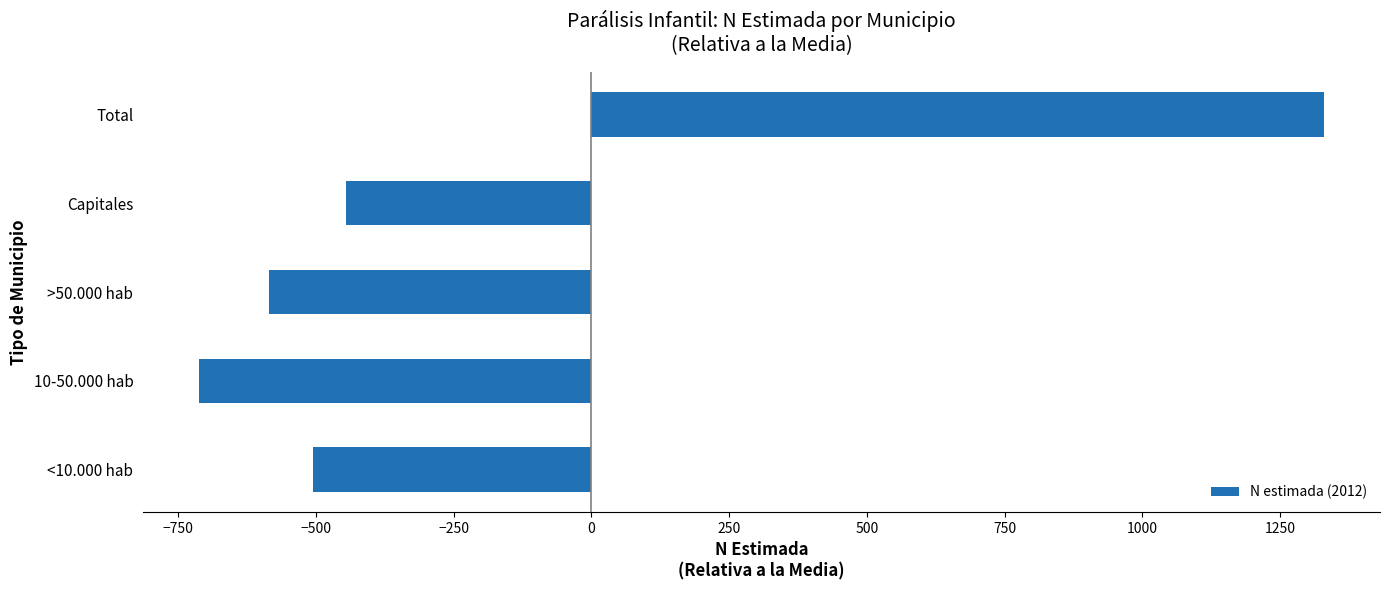

At which category does the chart reach its peak across all series?

Total